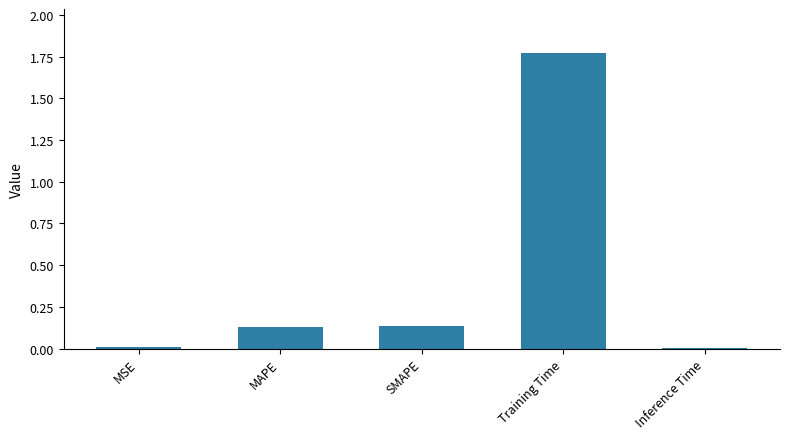

What is the sum of all values?

2.0